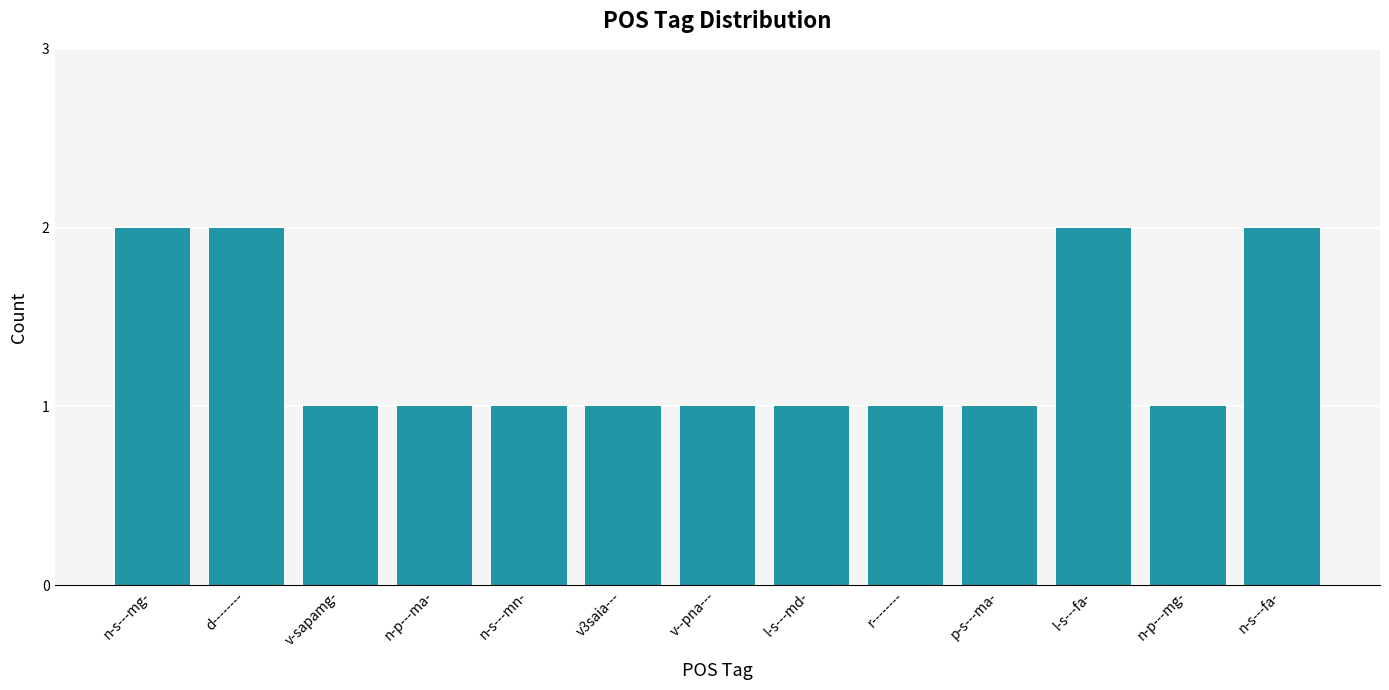

What is the label of the 4th bar from the right?

p-s---ma-